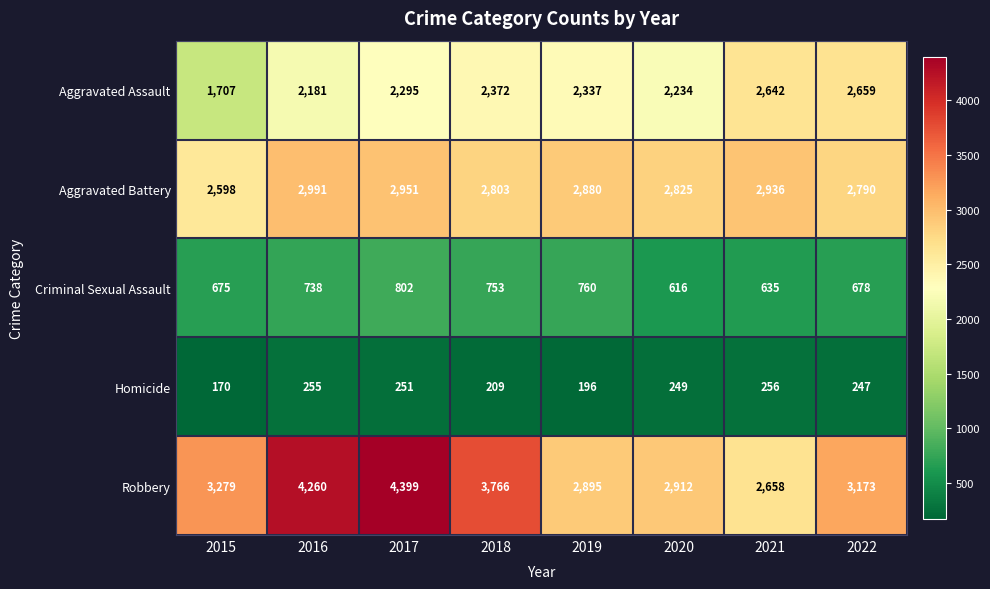

Read the Aggravated Battery value at 2017, to the nearest 5.

2950